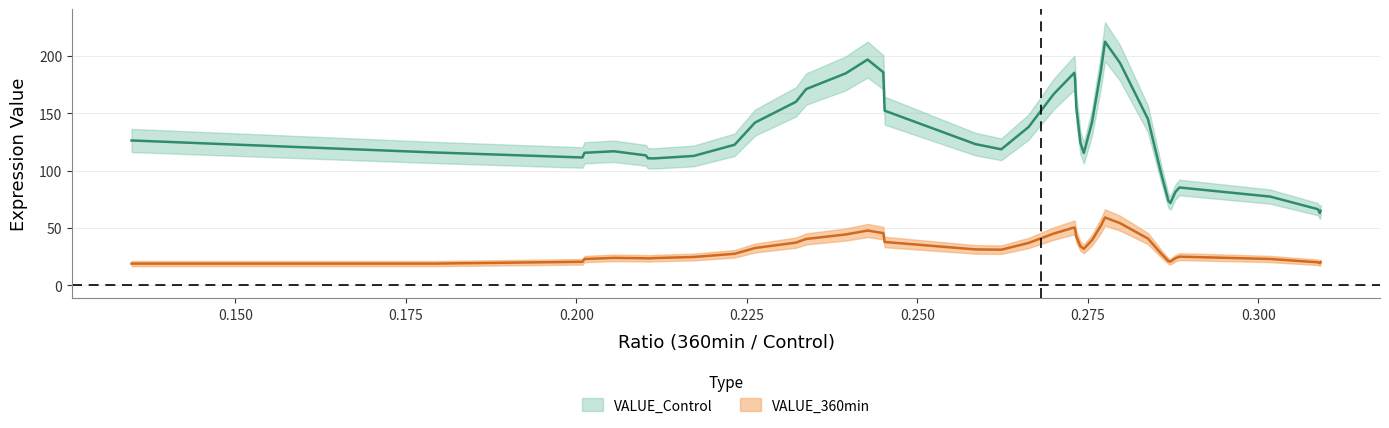

What is the approximate value of VALUE_360min at 19?

35.6